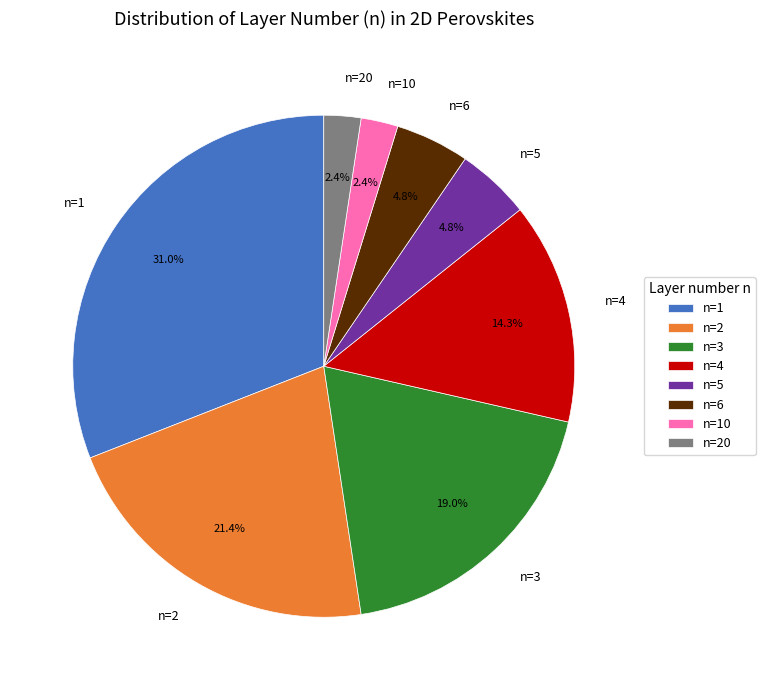

To the nearest percent, what percentage of the pie is n=1?

31%